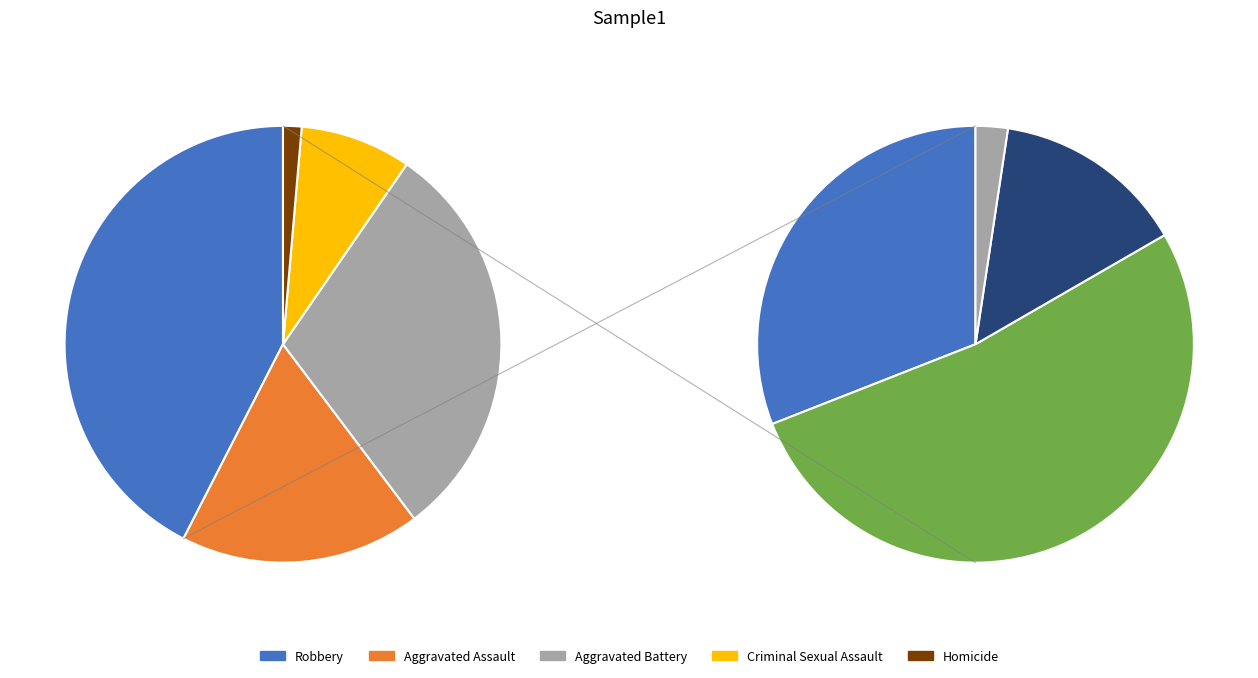

True or false: Criminal Sexual Assault accounts for 3% of the total.

False